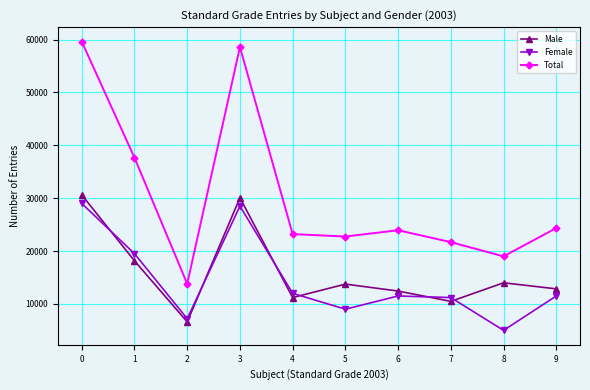

Read the Male value at 8.

13992